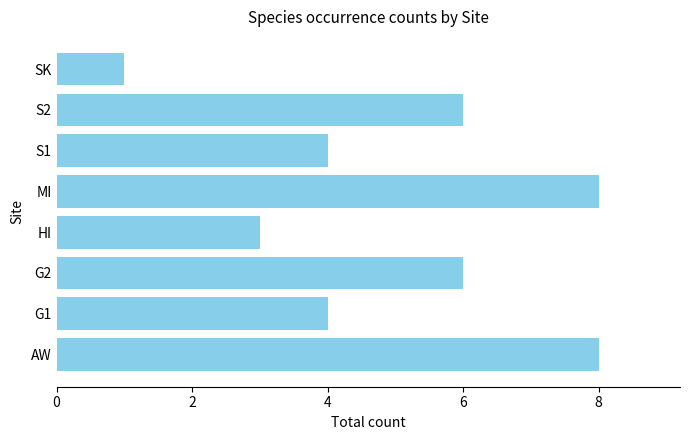

Reading top to bottom, transcribe all the data shown in this chart.

1	6	4	8	3	6	4	8